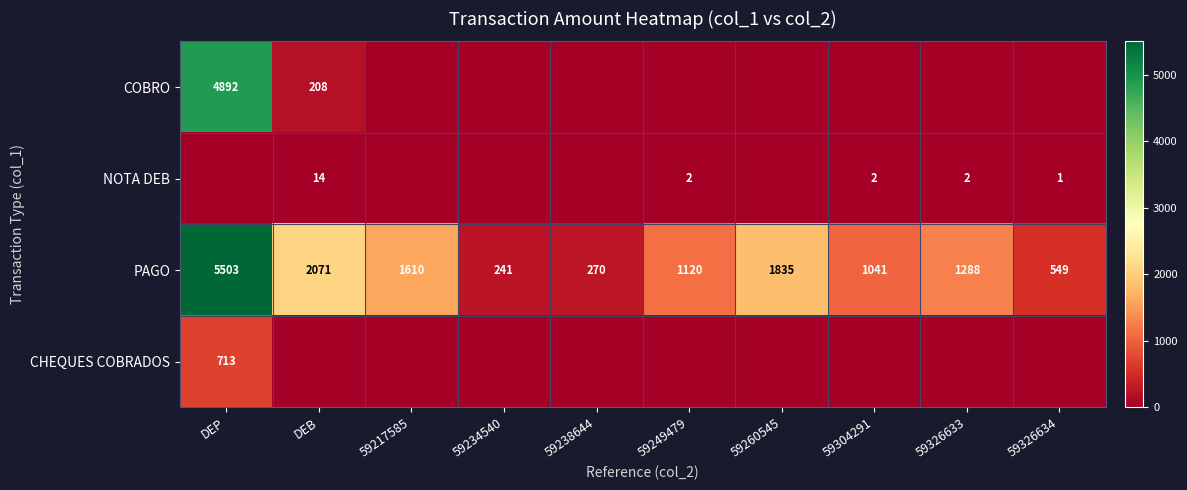

What is the total value across all series at 59249479?

1122.0